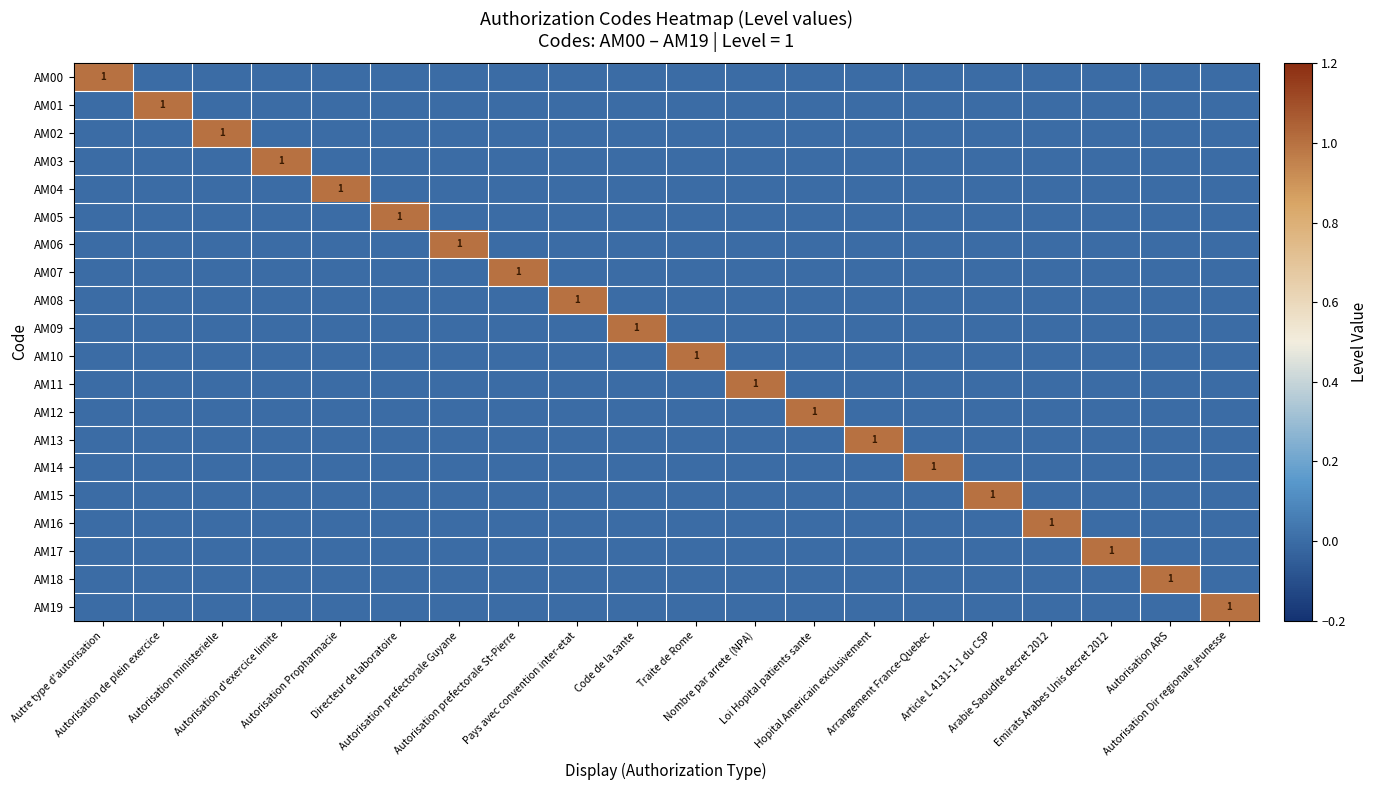

Which series changed the most between Autorisation prefectorale St-Pierre and Nombre par arrete (NPA)?

AM07